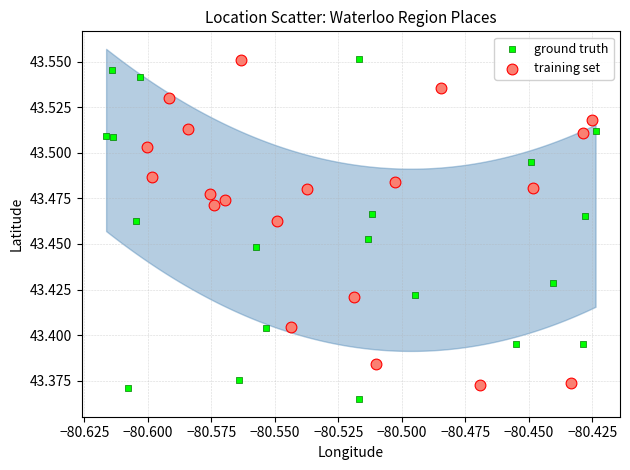

What are all the series names shown in the legend?

ground truth, training set